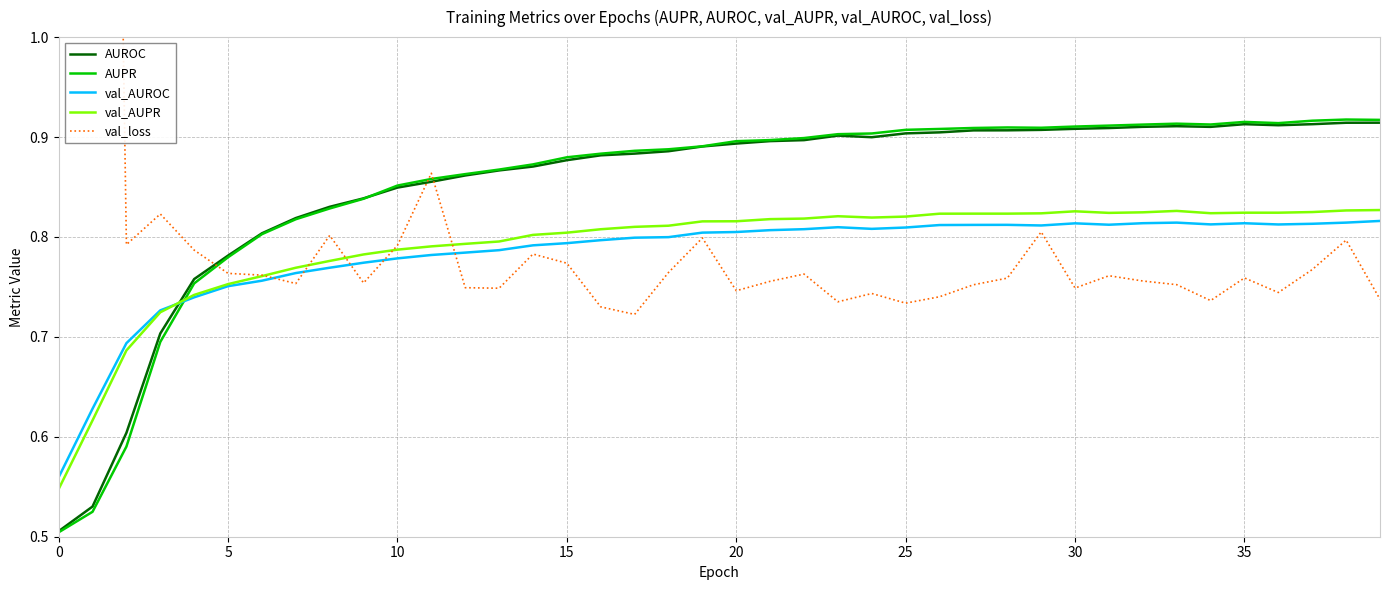

Is this an area chart (filled region under the line)?

No